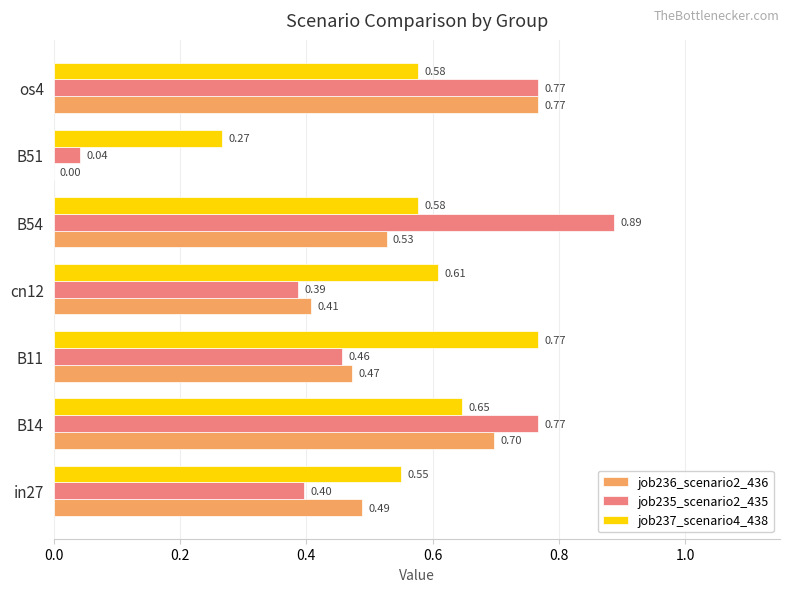

How many values in job236_scenario2_436 are above zero?

6